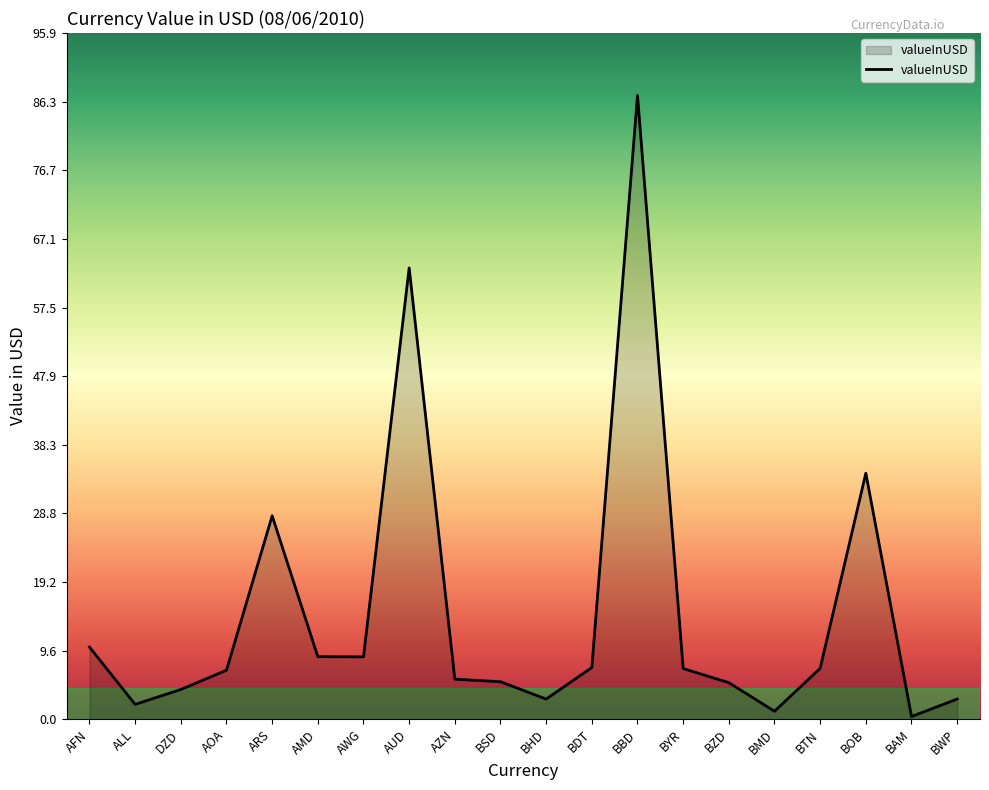

True or false: the data shows 10.1 at AFN.

True